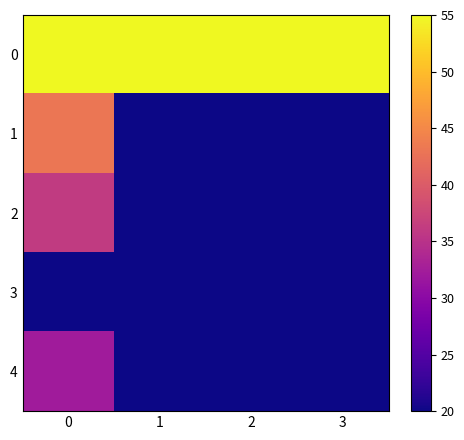

At how many categories does at least one series exceed 17?

4